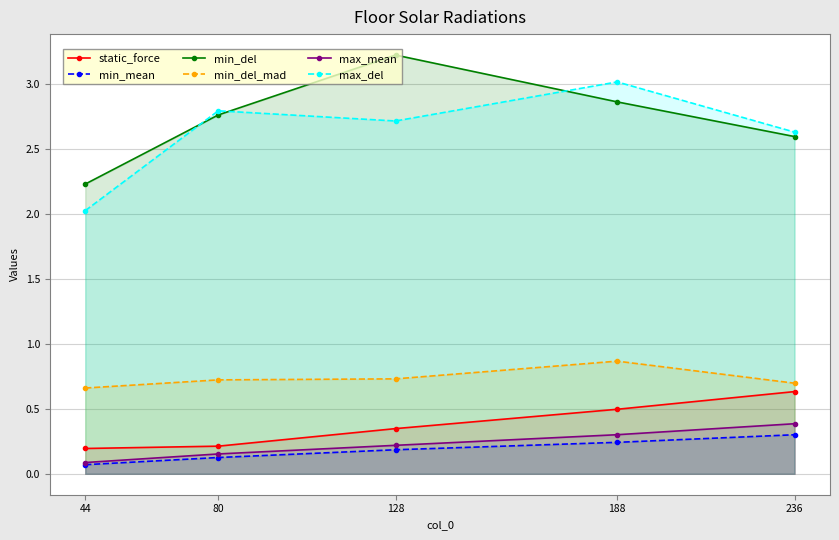

List the labels in order of max_del value, largest first.

188, 80, 128, 236, 44